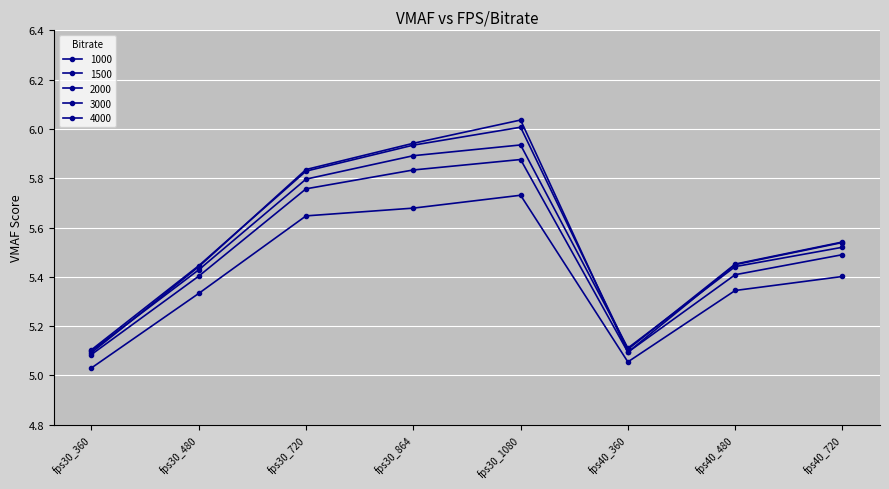

Which series has the largest total across all categories?

4000